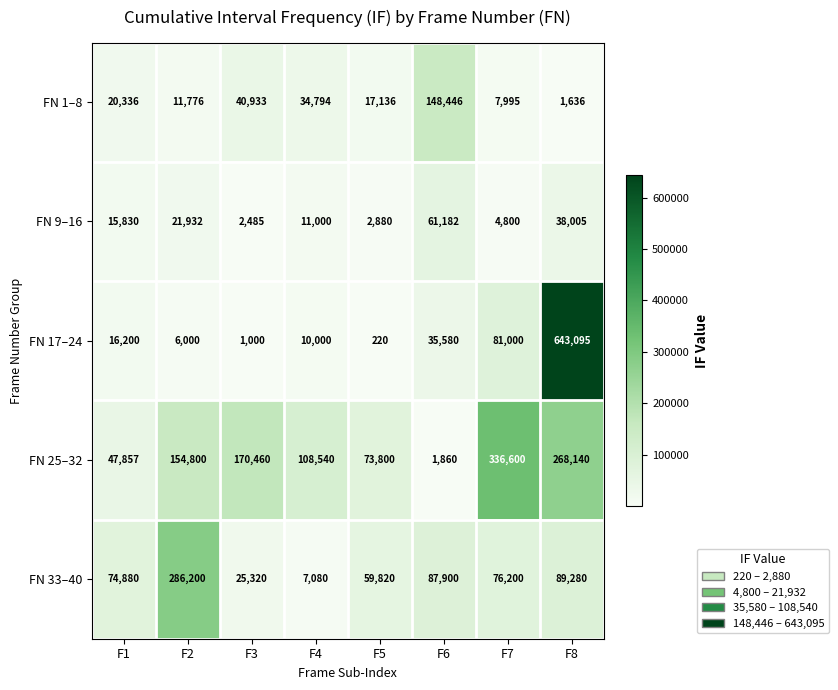

List the labels in order of FN 1–8 value, smallest first.

F8, F7, F2, F5, F1, F4, F3, F6